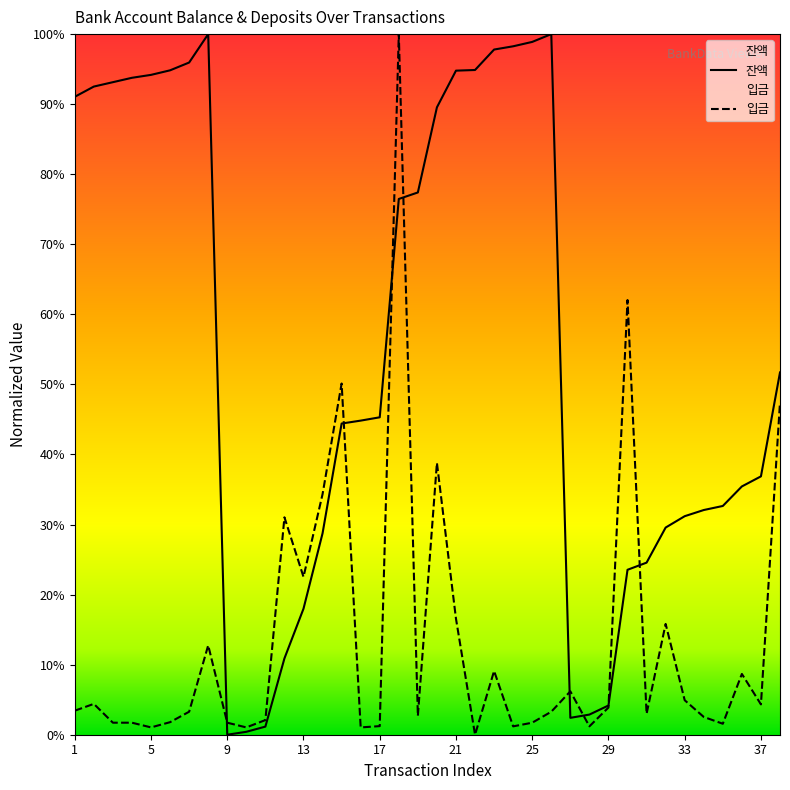

Does the chart display data point markers on the line(s)?

No